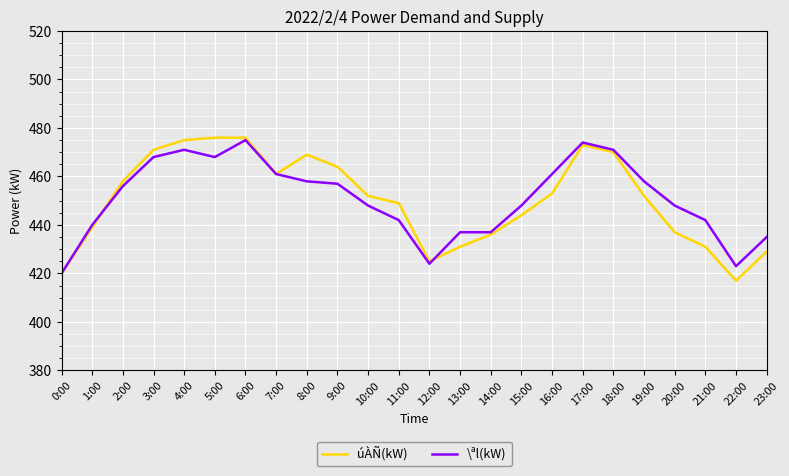

What is the approximate value of úÀÑ(kW) at 1:00, to the nearest 5?

440